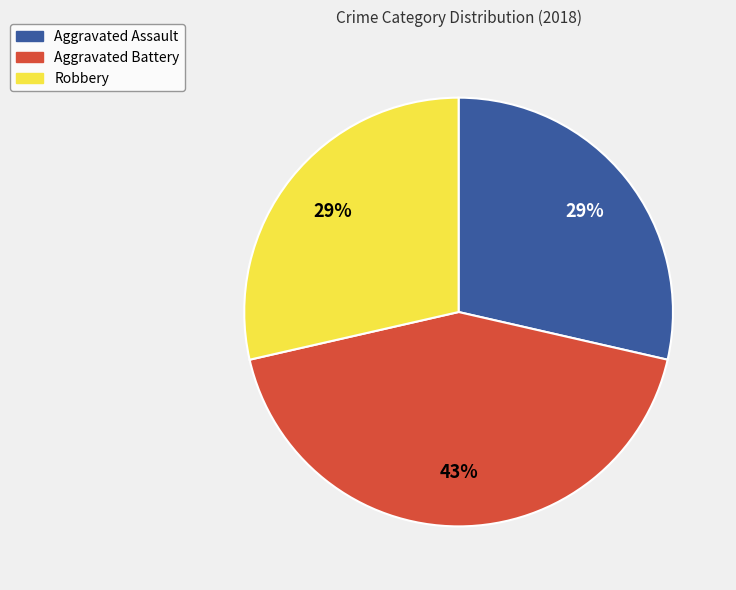

The Aggravated Assault slice represents 29% of the pie. True or false?

True